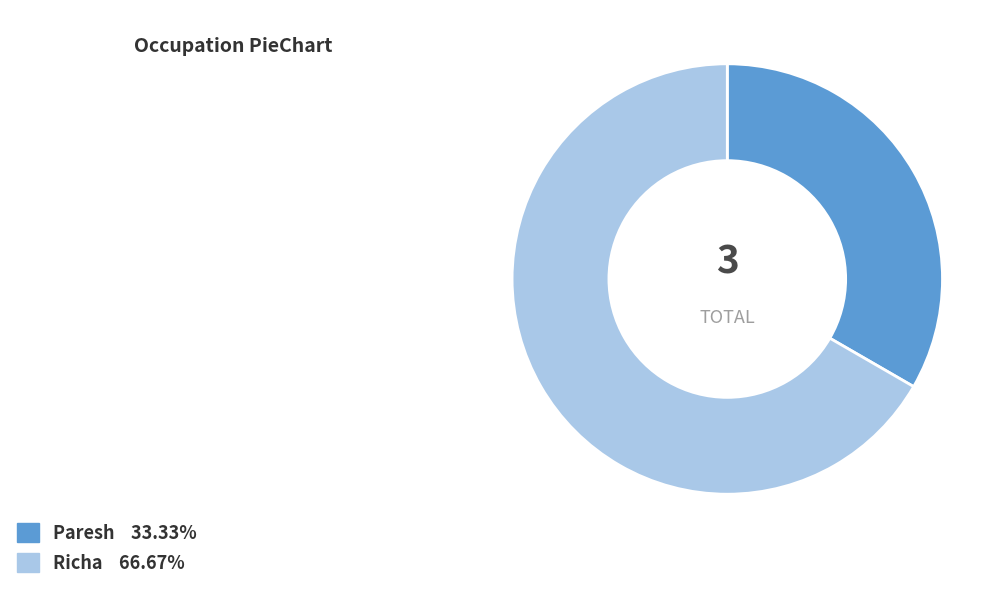

Which has a higher value, Richa or Paresh?

Richa